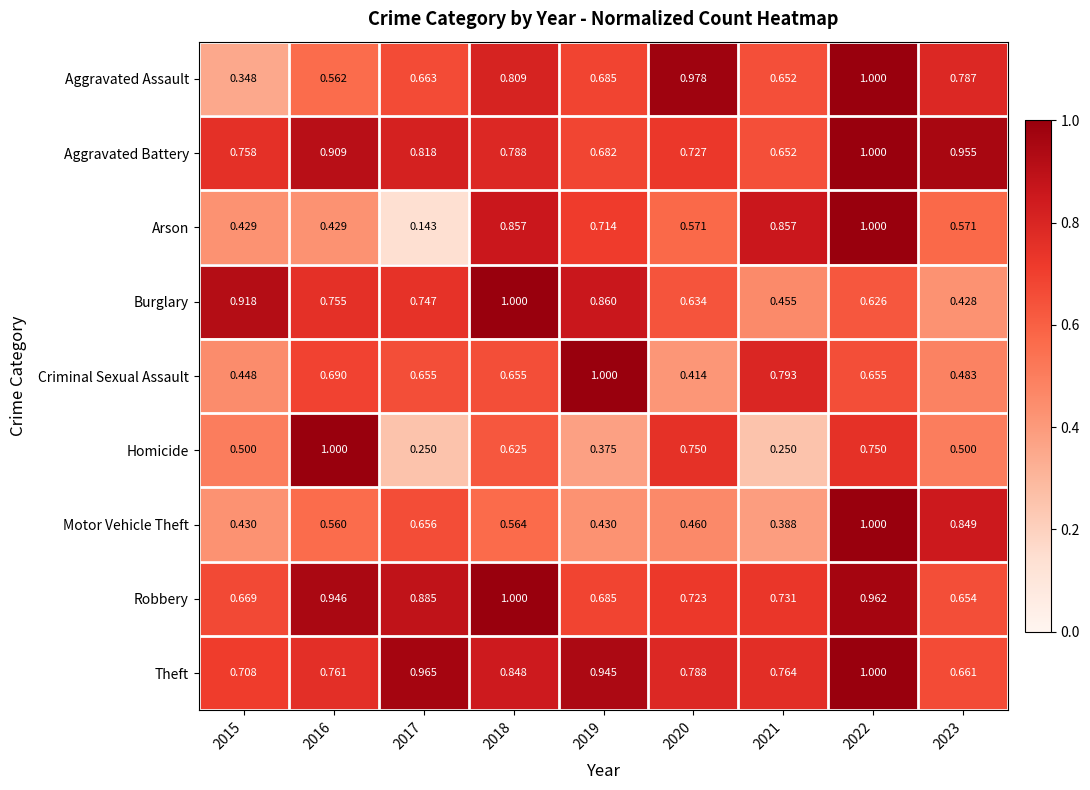

Rank the series at 2015 from lowest to highest value.

Aggravated Assault, Arson, Motor Vehicle Theft, Criminal Sexual Assault, Homicide, Robbery, Theft, Aggravated Battery, Burglary